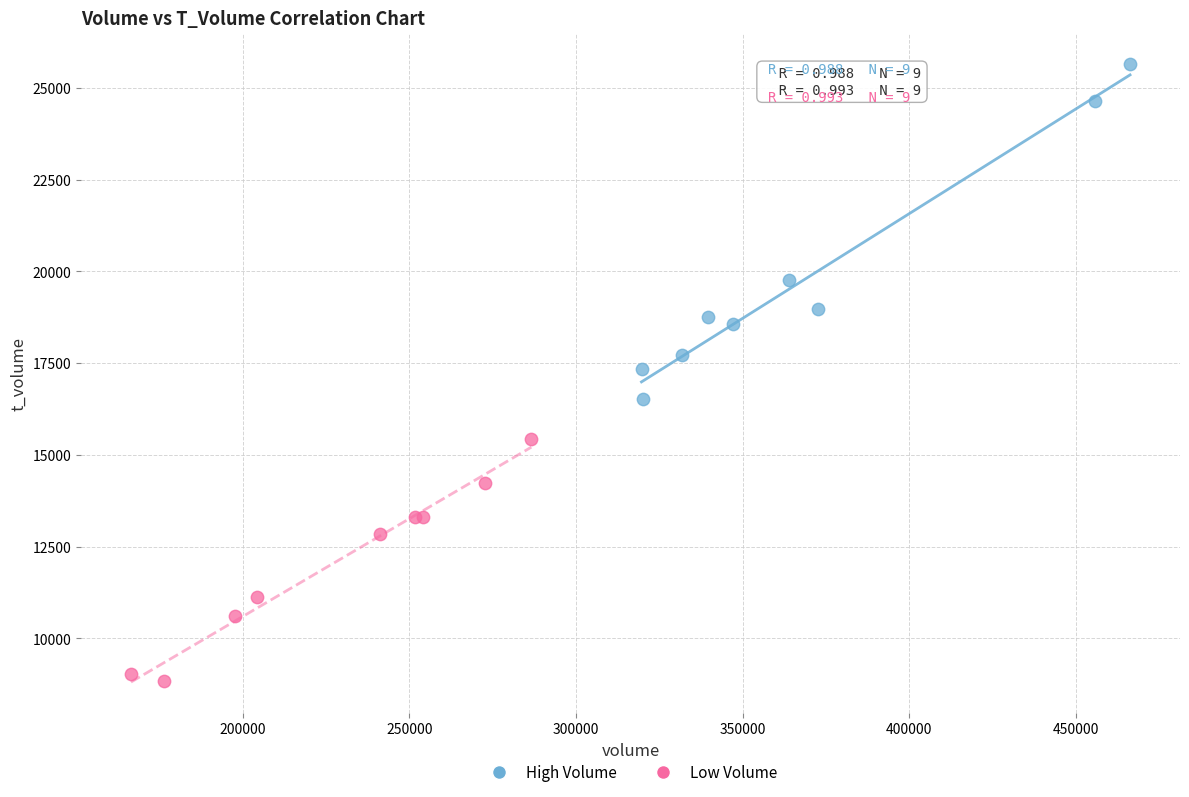

Which series has the widest spread of Y values?

High Volume